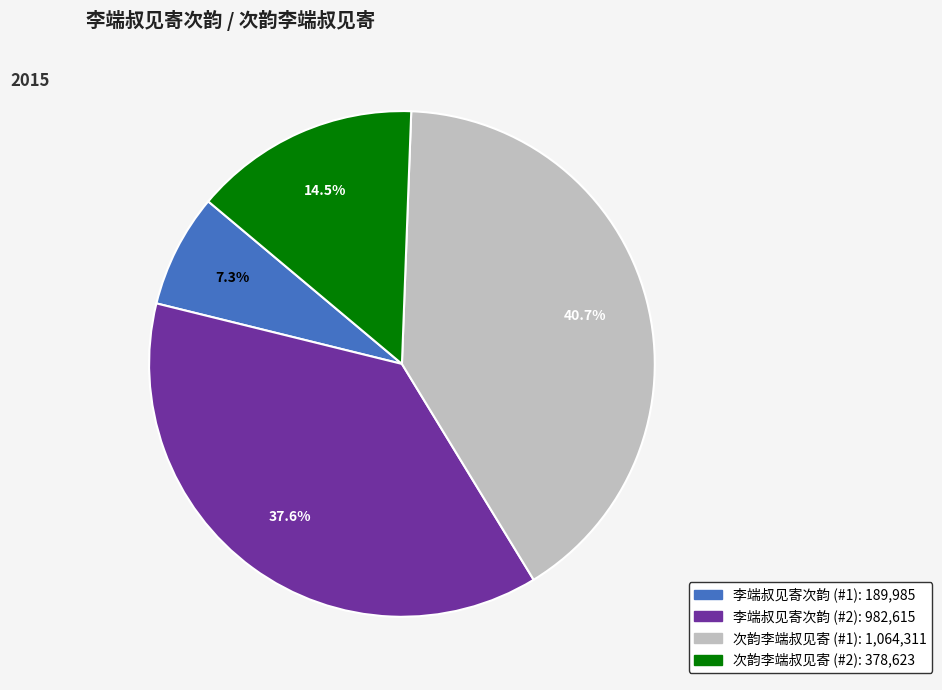

Is there a majority slice in this chart?

No